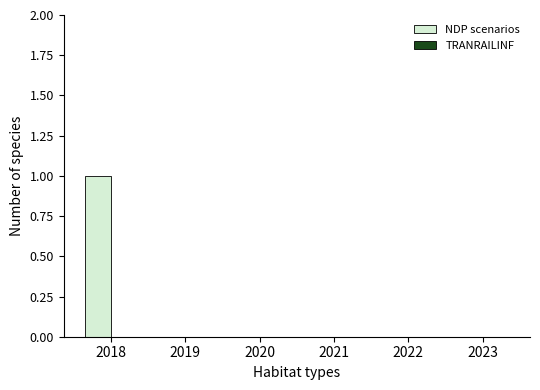

Reading right to left, extract all data points from this chart.

2023=0	2022=0	2021=0	2020=0	2019=0	2018=1